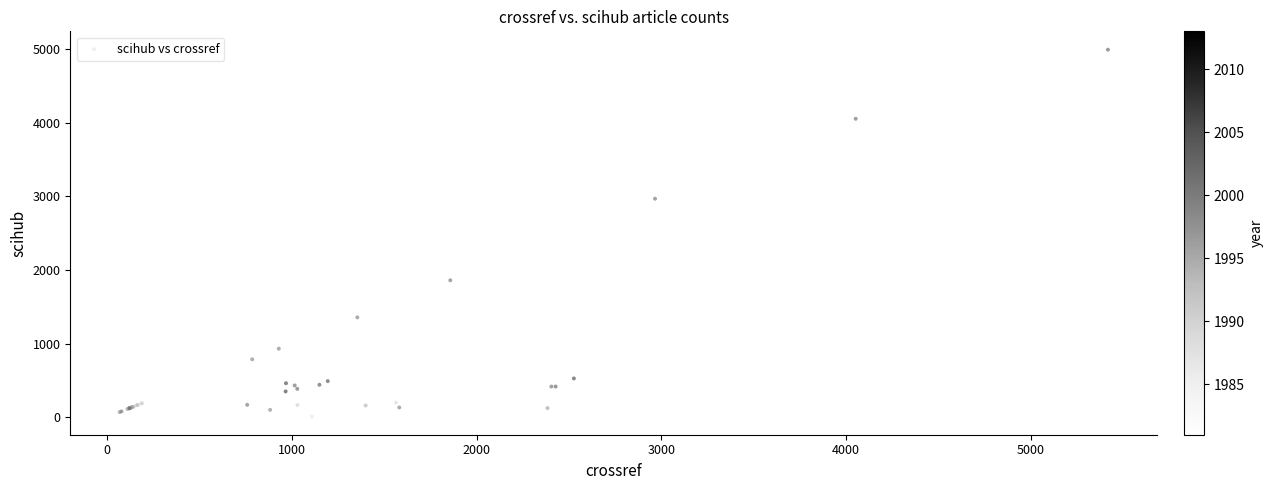

What Y value in the scatter plot is closest to 2500?

2966